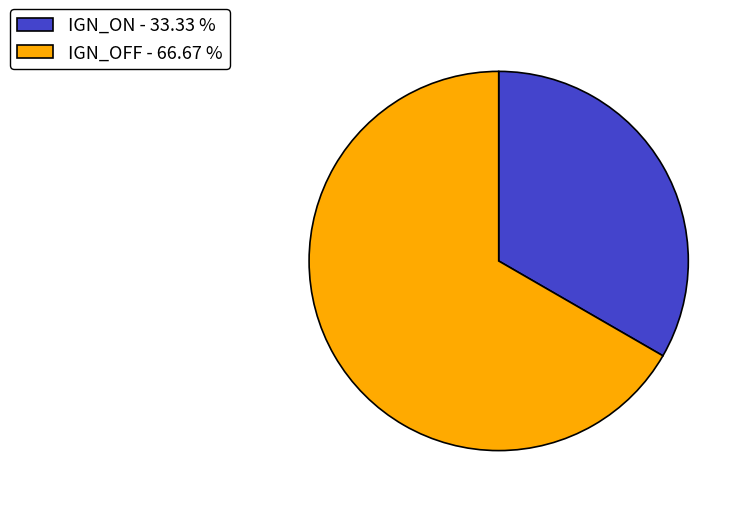

Which slice represents more than half of the pie?

IGN_OFF